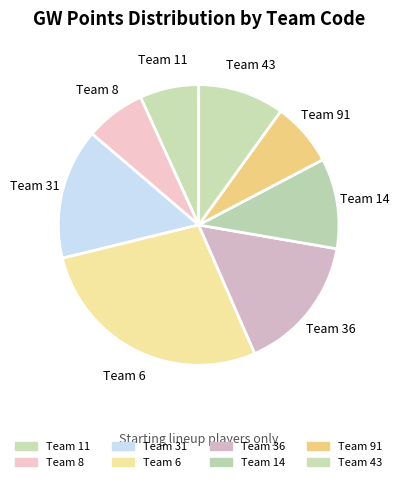

Do Team 91 and Team 8 together represent more than half of the pie?

No